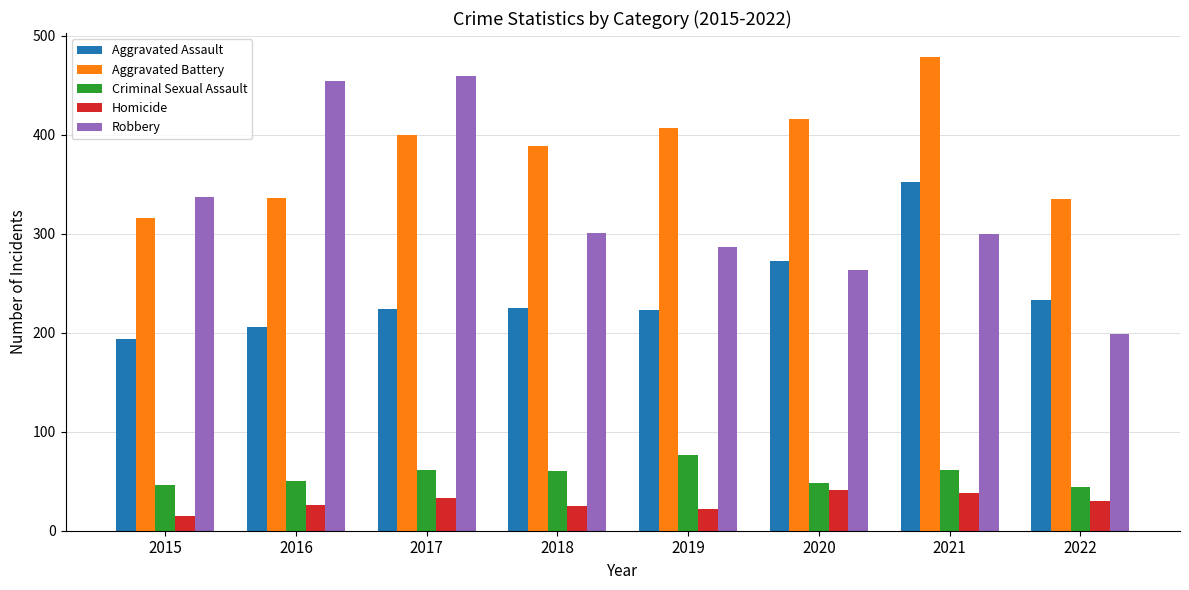

Which series has the largest total across all categories?

Aggravated Battery